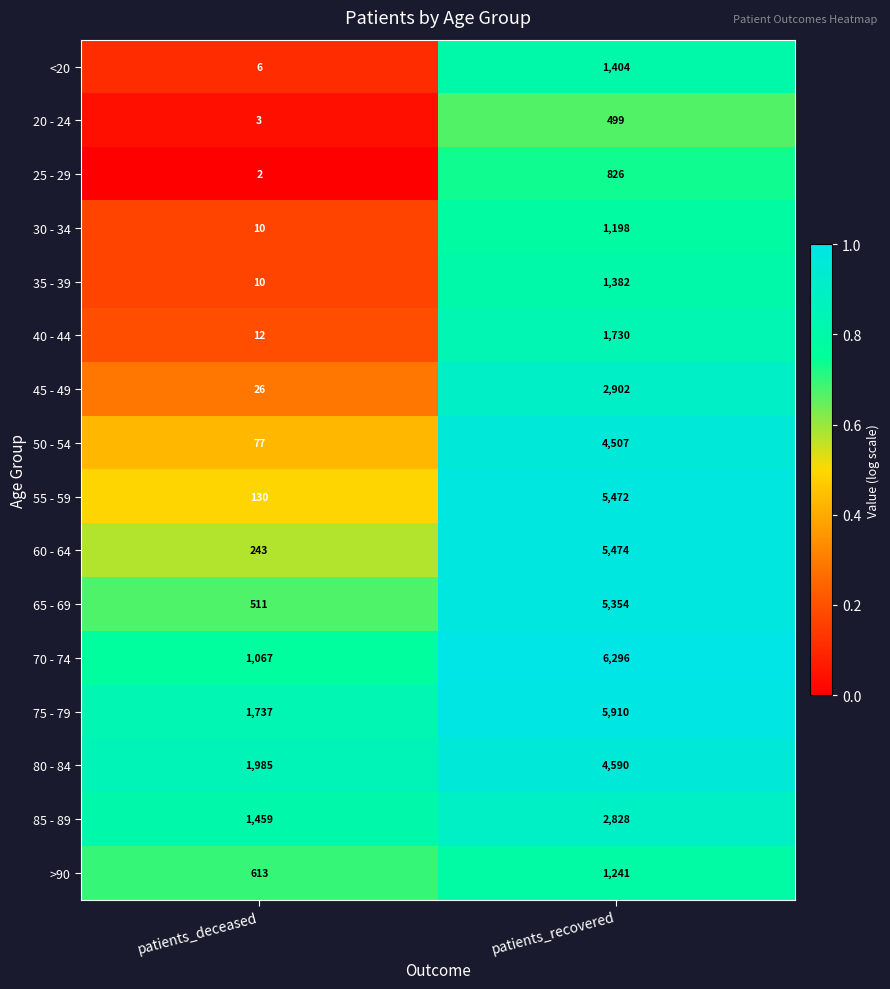

What is the total value across all series at patients_deceased?

7891